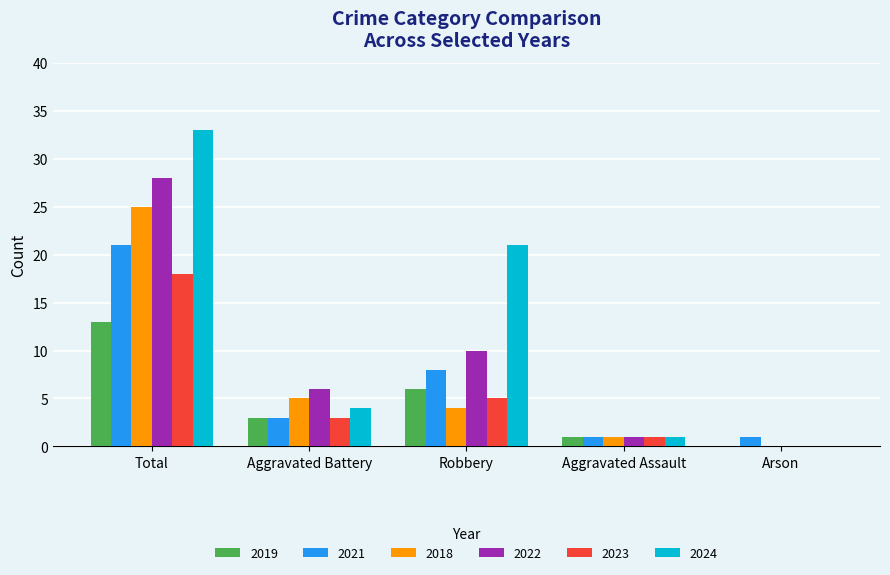

At which category is the sum across all series the highest?

Total